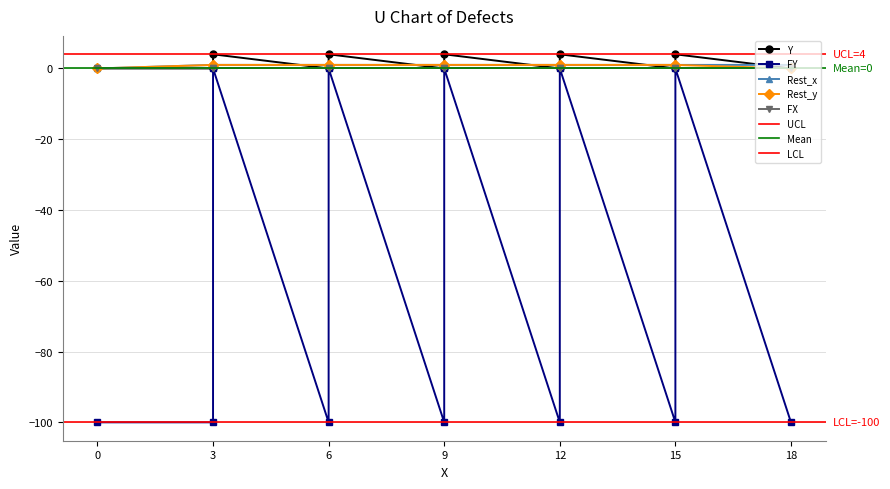

The value of Rest_y at 12 is 2. True or false?

False